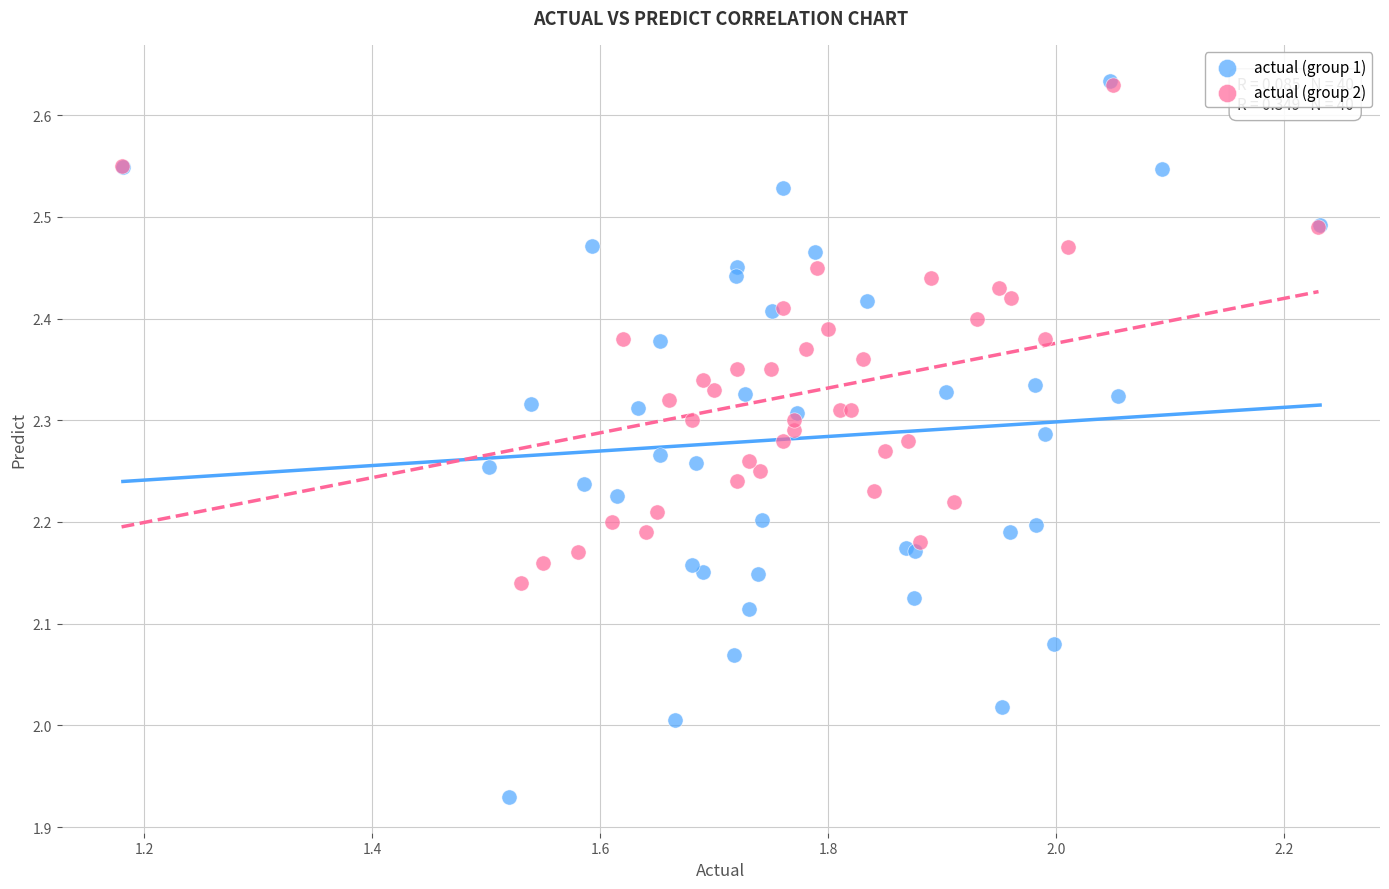

Which series has the largest Y range (max minus min)?

actual (group 1)